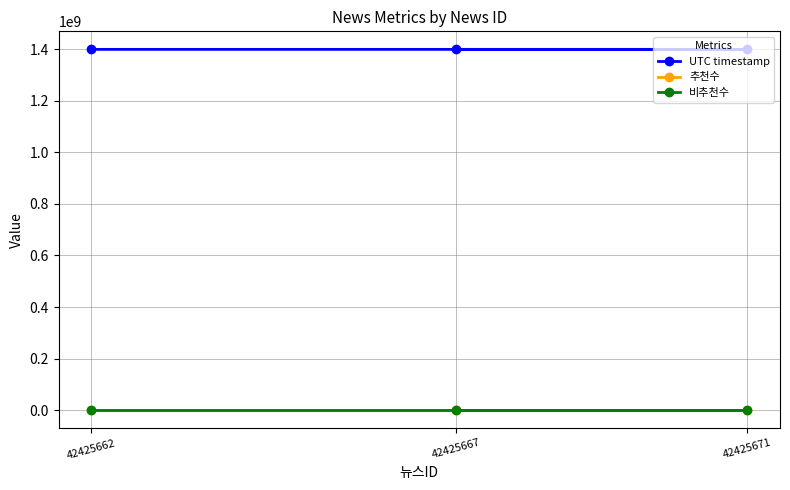

Which category has the lowest value across all series?

42425662